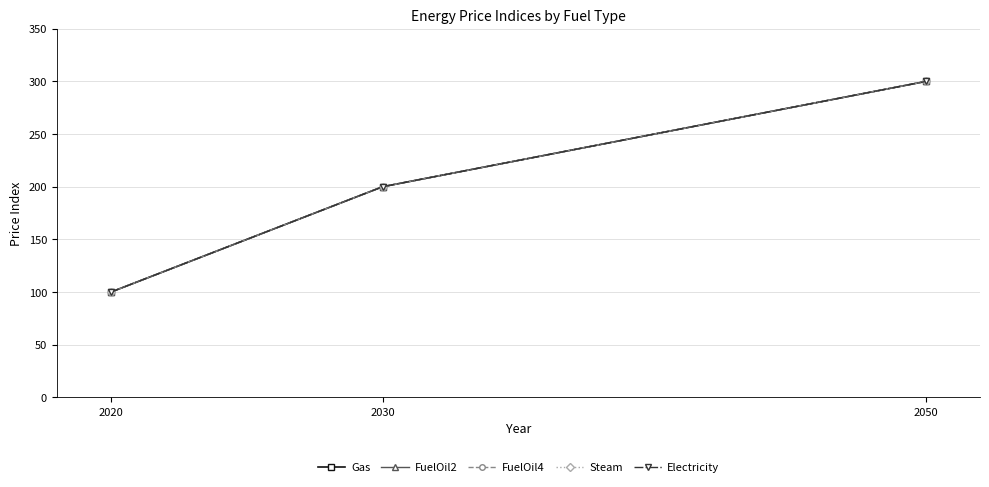

Does the chart have visible grid lines?

Yes